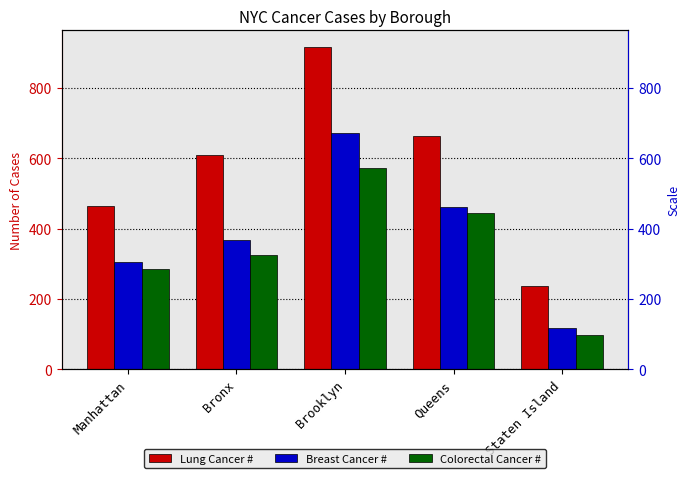

What is the value of the Colorectal Cancer # bar at the 5th from the left?

97